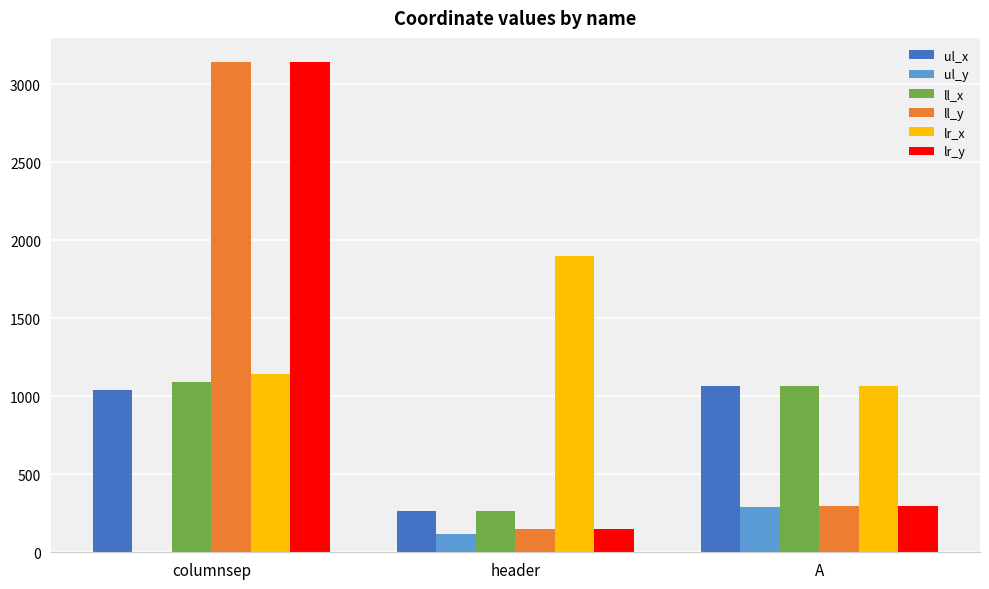

How many categories are shown in the chart?

3